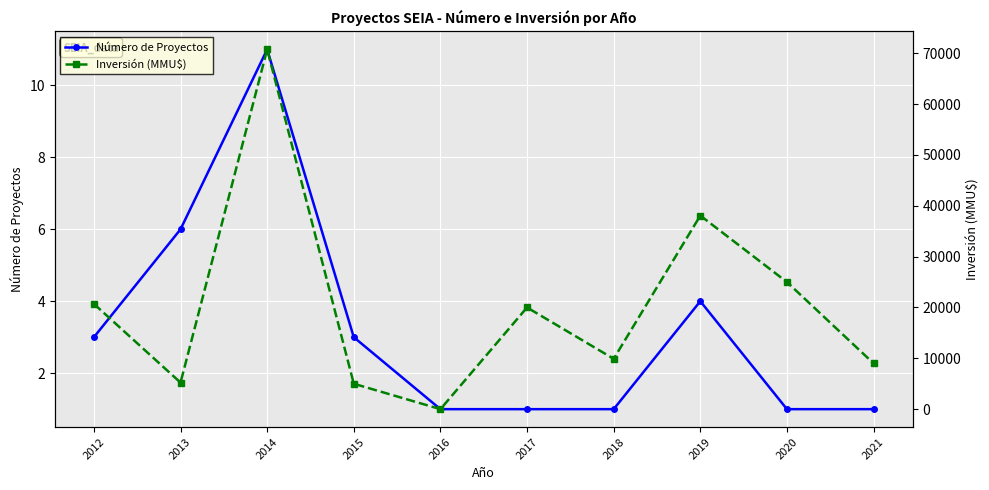

Reading left to right, transcribe all the data shown in this chart.

Número de Proyectos: 3	6	11	3	1	1	1	4	1	1
Inversión (MMU$): 20706	5225	70760	5000	0	20000	9903	38070	25000	9000